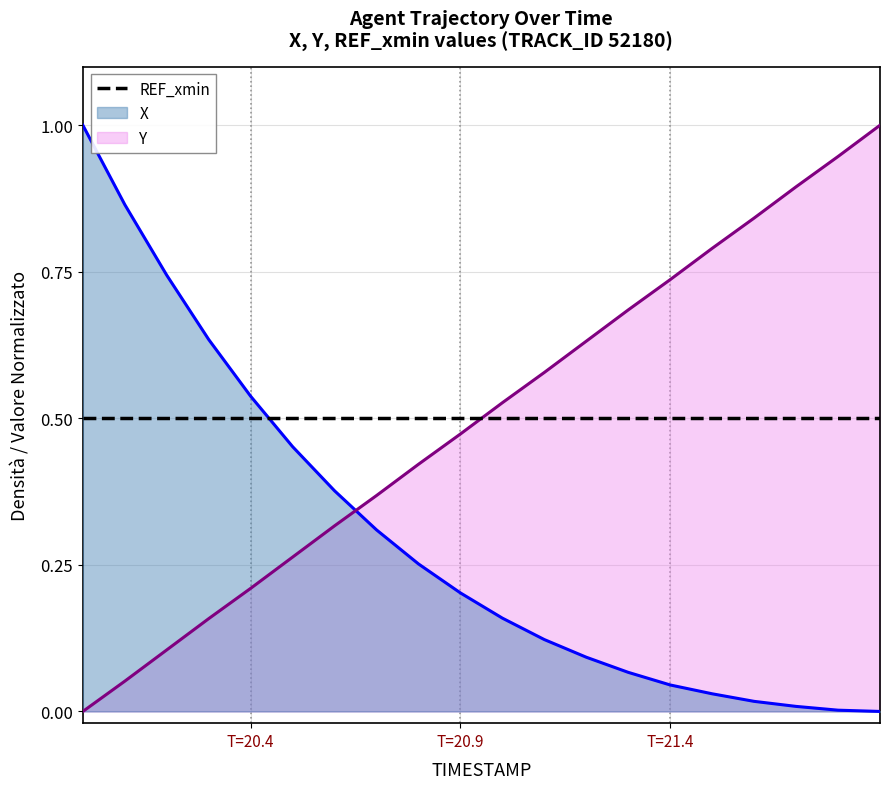

Between 20.0 and 20.5, which is larger?

20.0